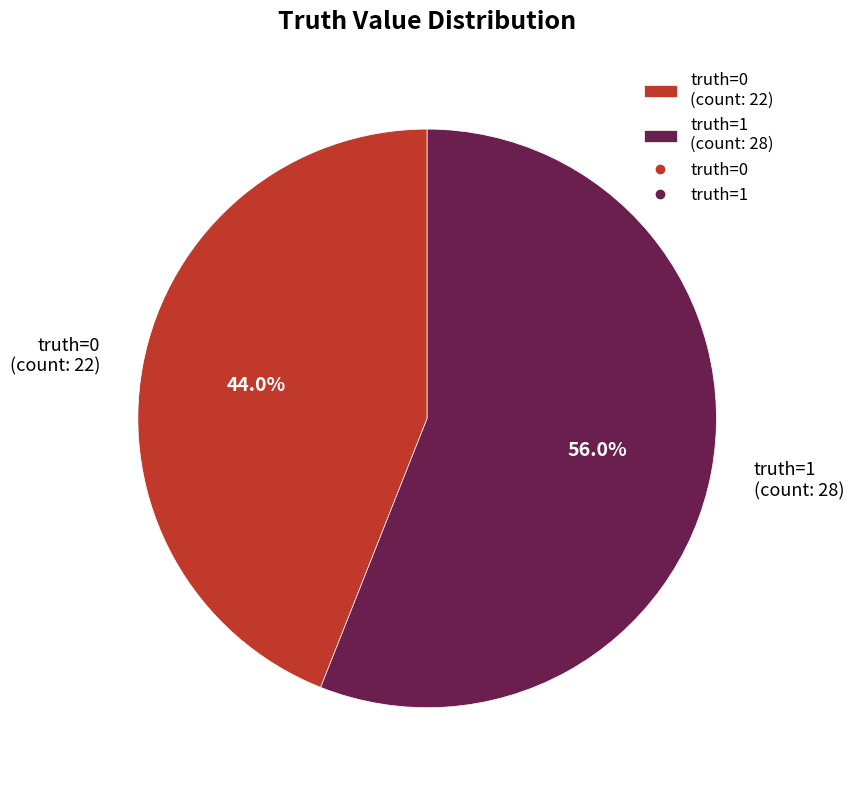

To the nearest percent, what portion does truth=1 represent?

56%